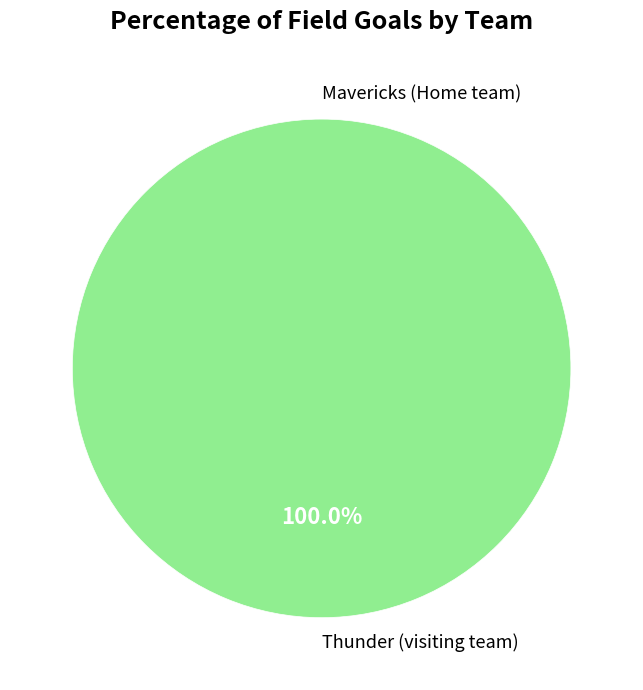

True or false: Thunder (visiting team) accounts for 100% of the total.

True